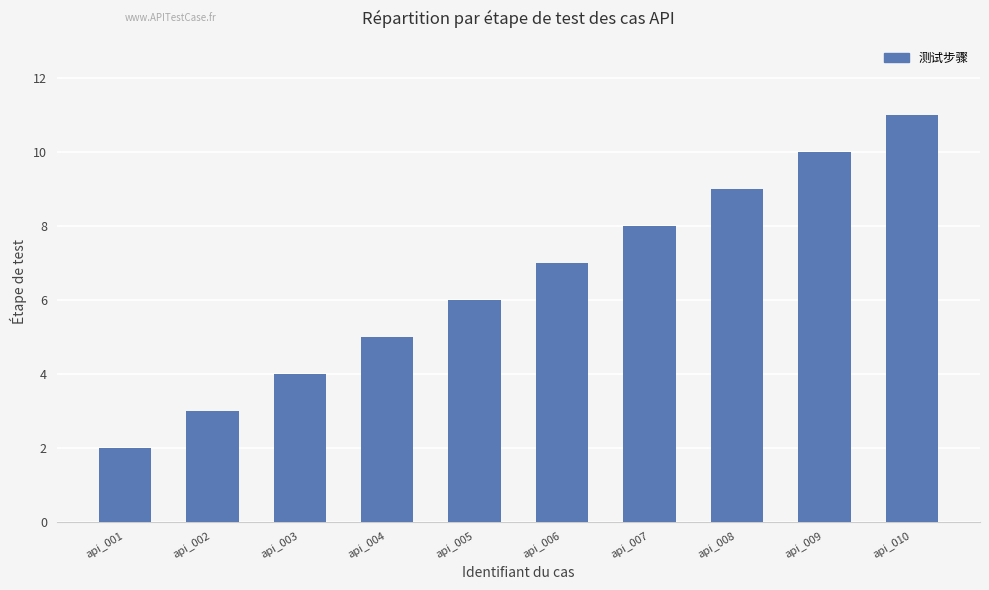

What is the value of the 4th bar from the left?

5